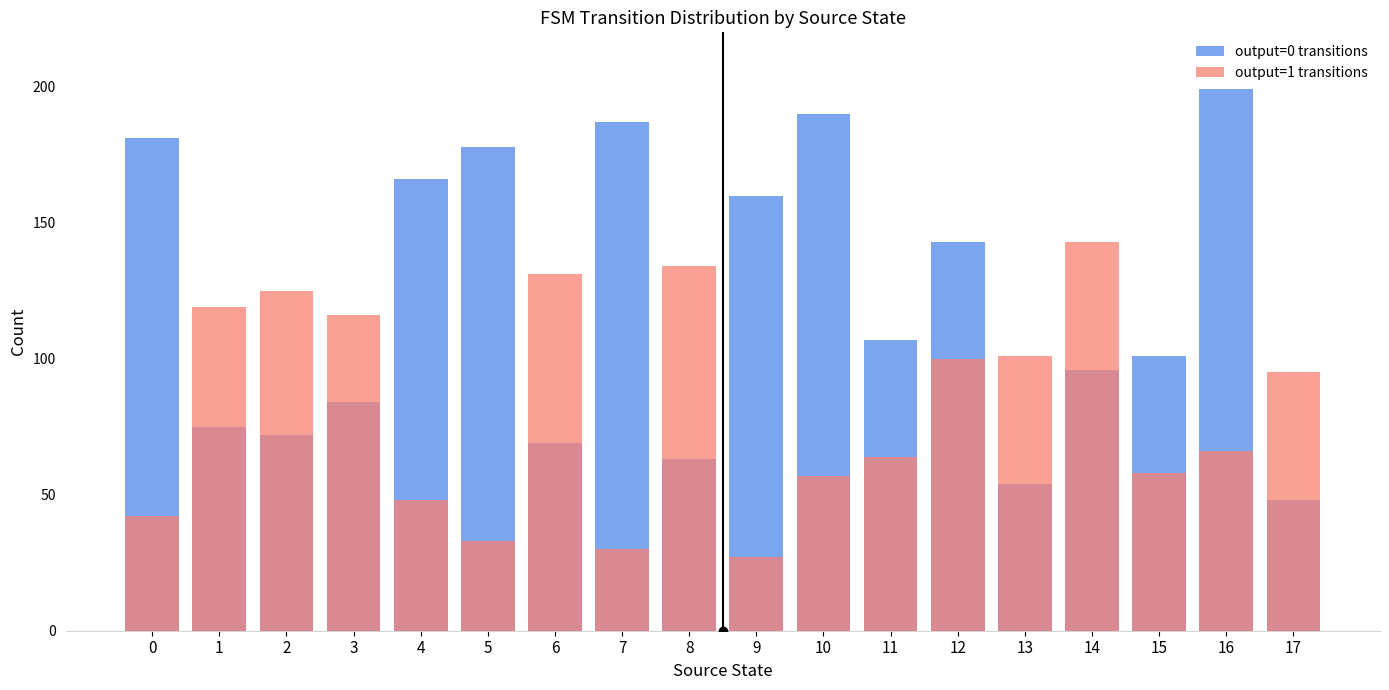

What are all the series names shown in the legend?

output=0 transitions, output=1 transitions